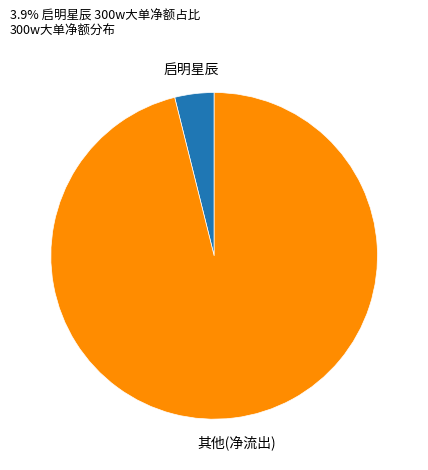

The 其他(净流出) slice represents 96% of the pie. True or false?

True